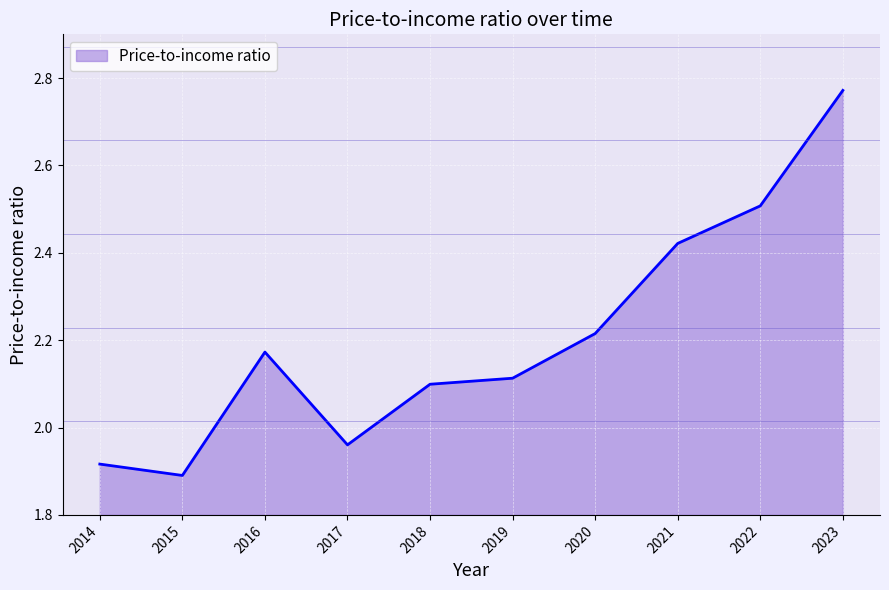

Is it true that the value at 2023 is 4.3?

False